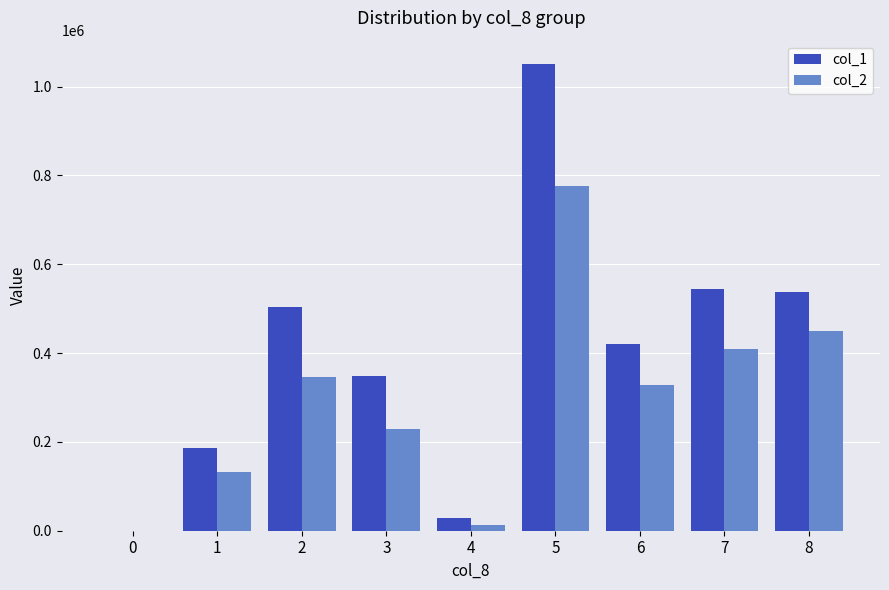

At which label is col_2 closest to 388595?

7